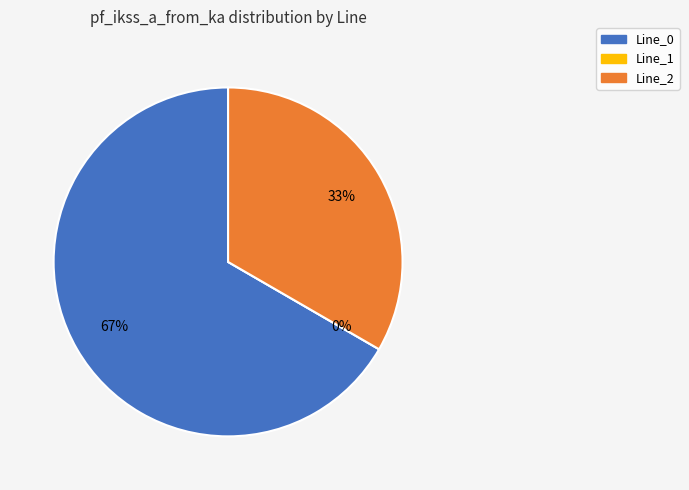

Count the number of slices in the pie.

3